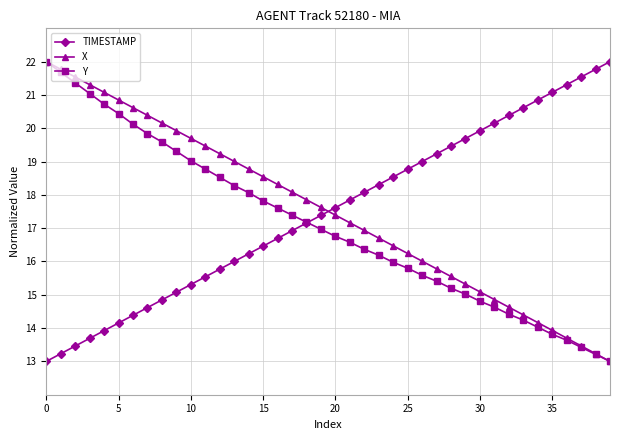

What is the value of the TIMESTAMP point at the 36th from the left?

21.1